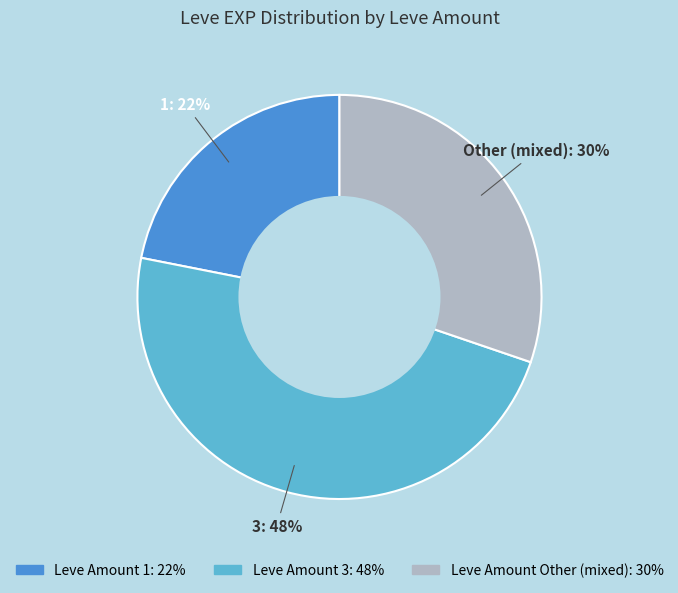

To the nearest percent, what is the difference between the largest and smallest slice percentages?

26%